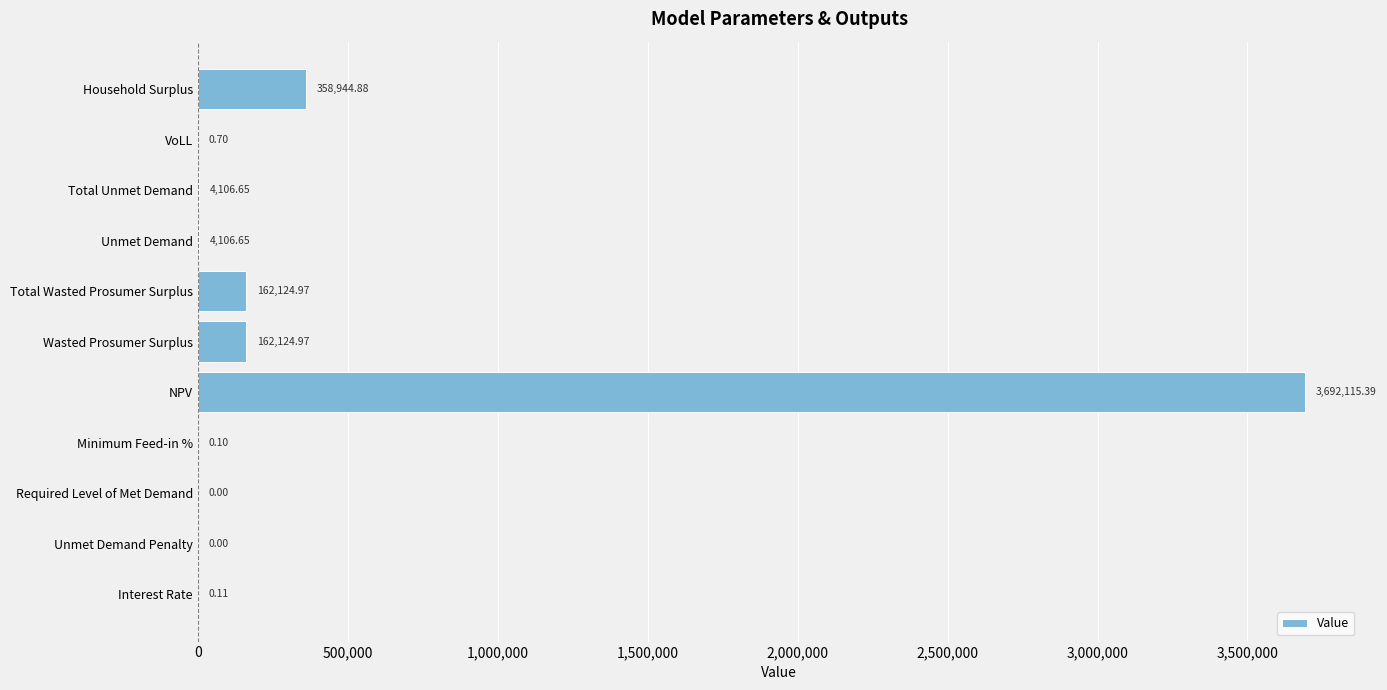

What is the sum of all values?

4383524.4